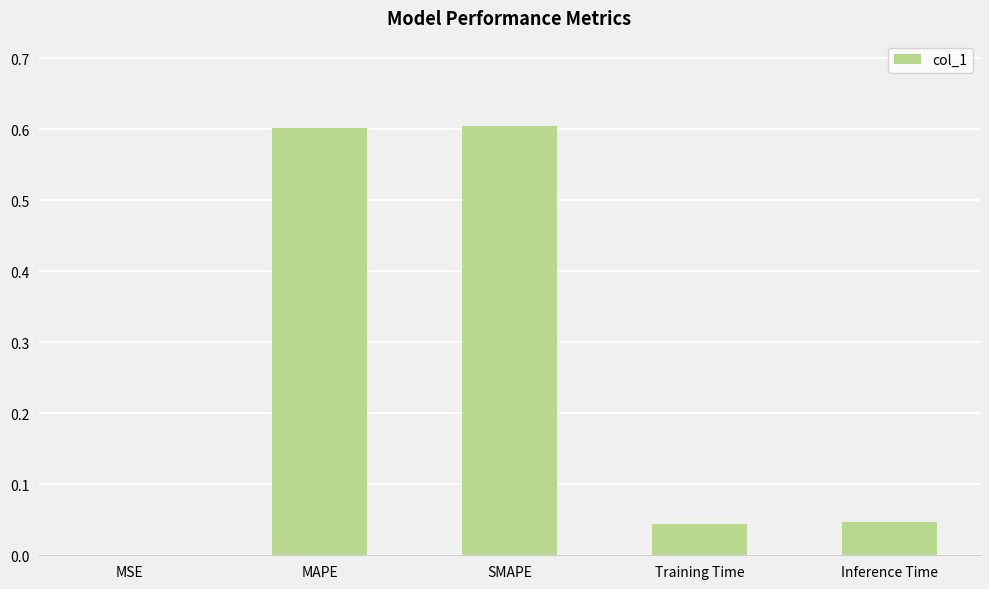

Between MSE and SMAPE, which is larger?

SMAPE